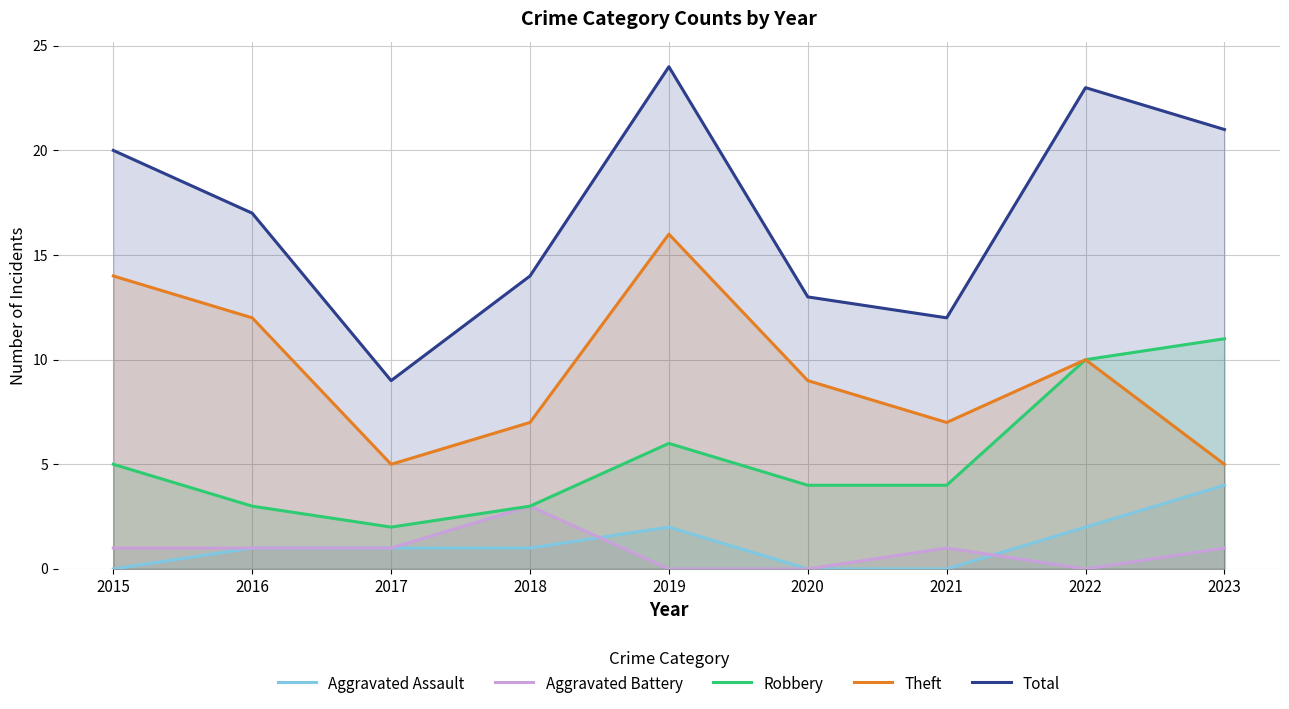

Reading left to right, extract all data points from this chart.

Aggravated Assault: 0	1	1	1	2	0	0	2	4
Aggravated Battery: 1	1	1	3	0	0	1	0	1
Robbery: 5	3	2	3	6	4	4	10	11
Theft: 14	12	5	7	16	9	7	10	5
Total: 20	17	9	14	24	13	12	23	21